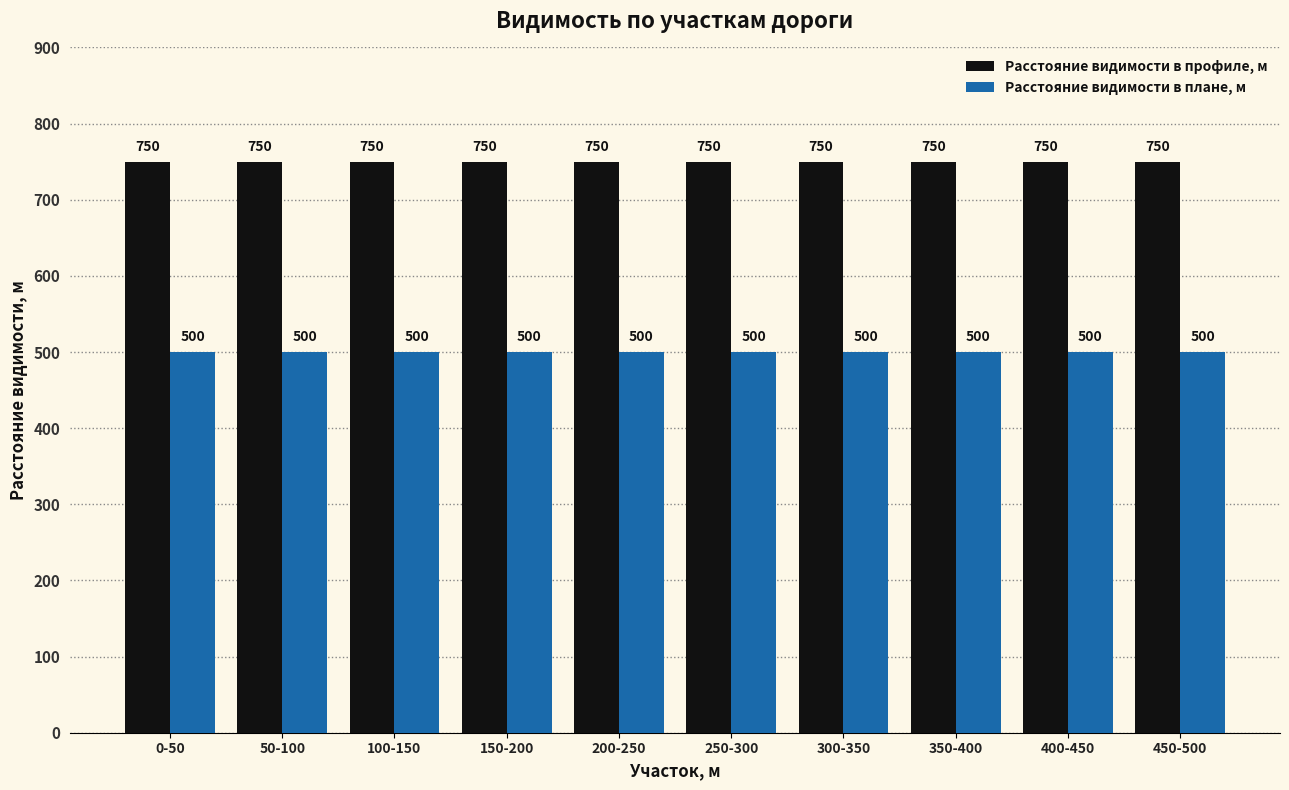

Which series has the largest total across all categories?

Расстояние видимости в профиле, м